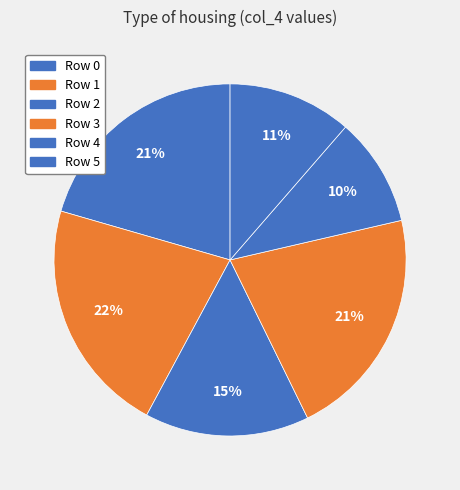

How many segments does this pie chart have?

6